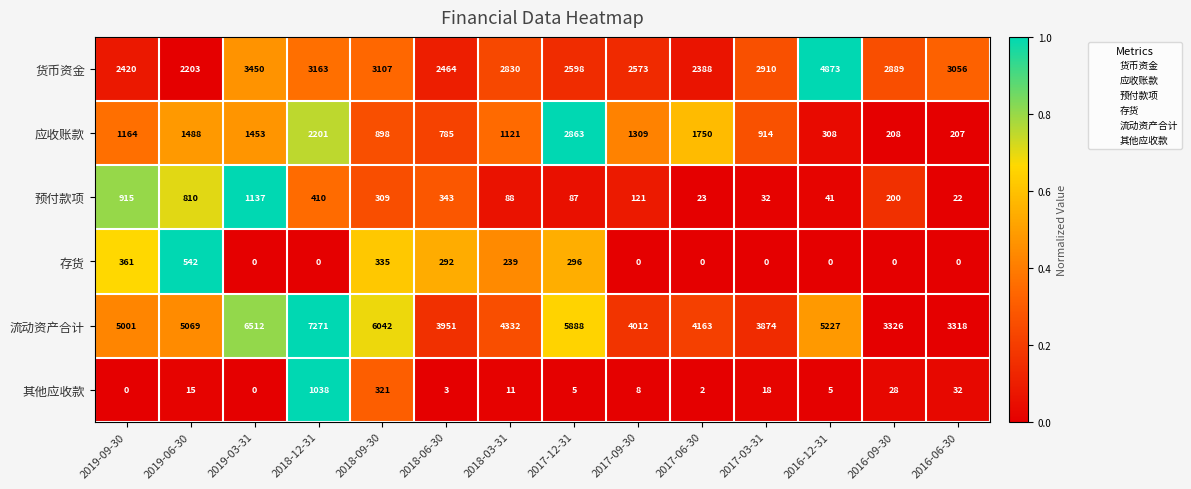

At which category does the chart reach its peak across all series?

2018-12-31